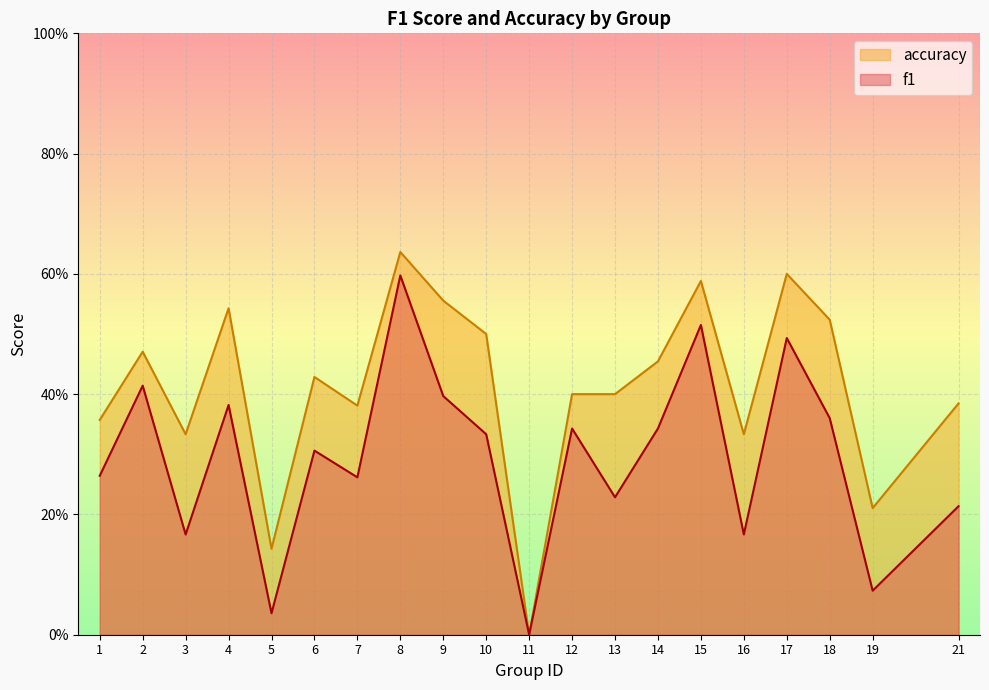

True or false: accuracy and f1 intersect in this chart.

False